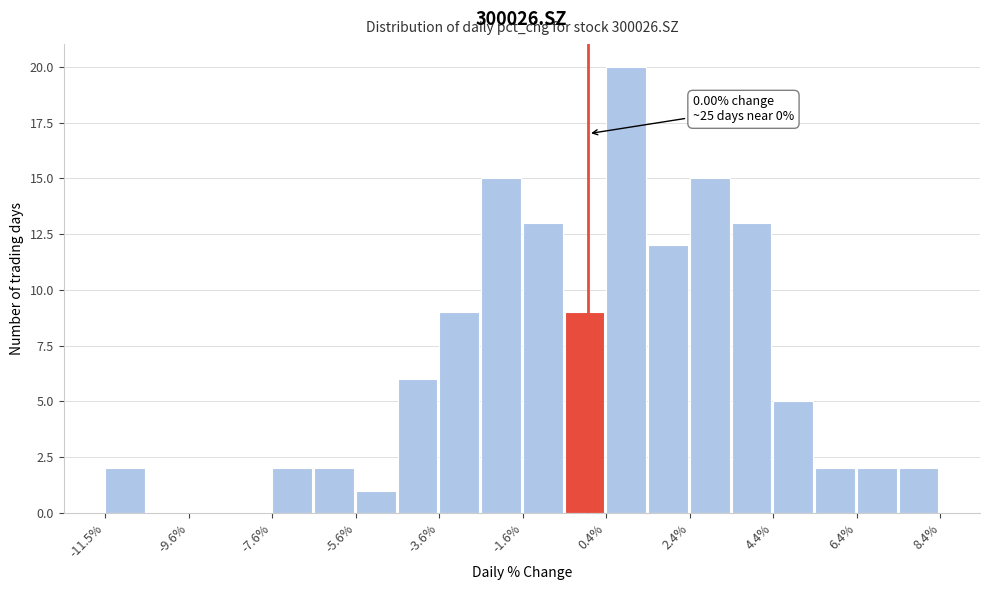

Over which range of the x-axis is the bar tallest?

0.4 to 1.4